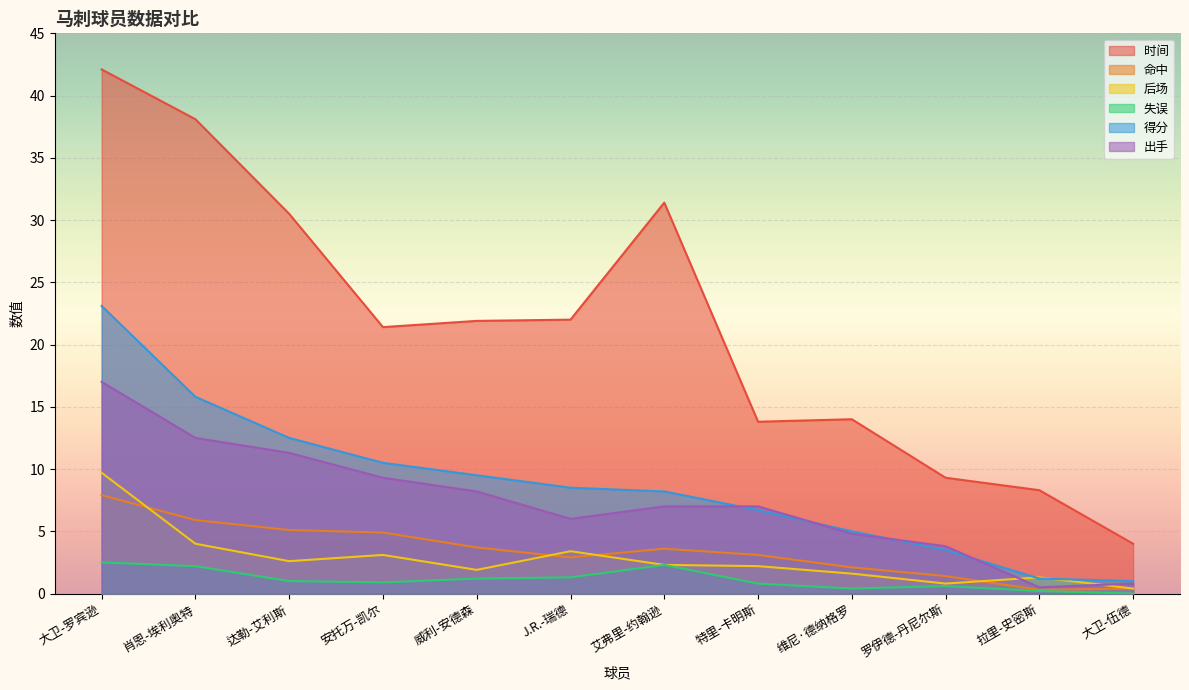

Read the 命中 value at 拉里-史密斯.

0.3